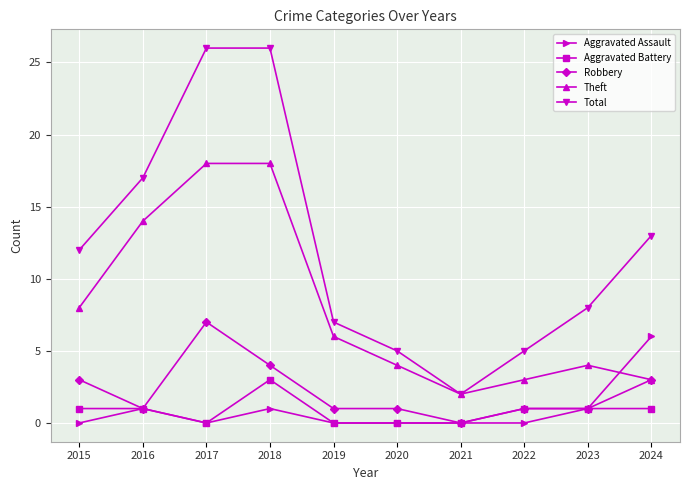

Is the value of Theft at 2017 greater than the value of Aggravated Battery at 2021?

Yes